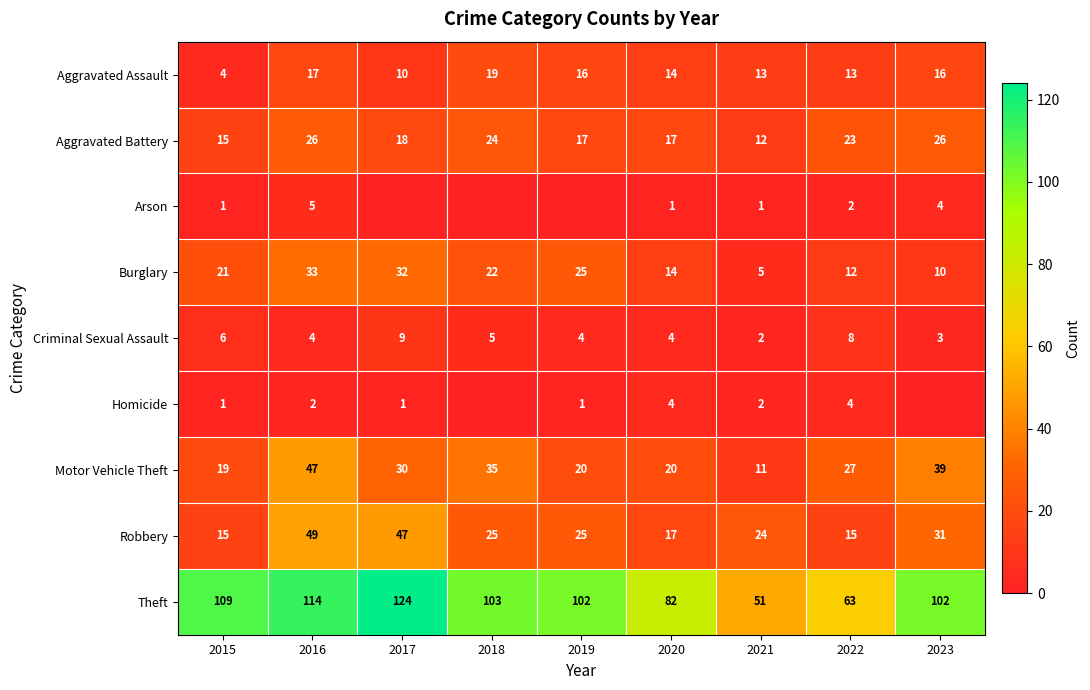

Count the number of data series in this chart.

9